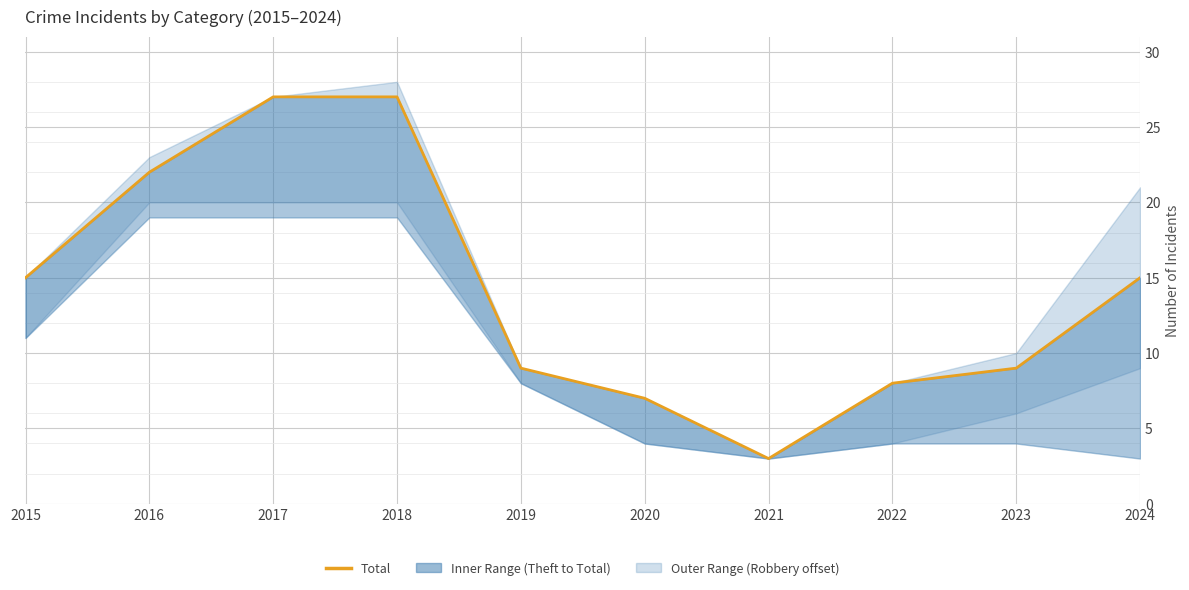

Does the chart display data point markers on the line(s)?

No